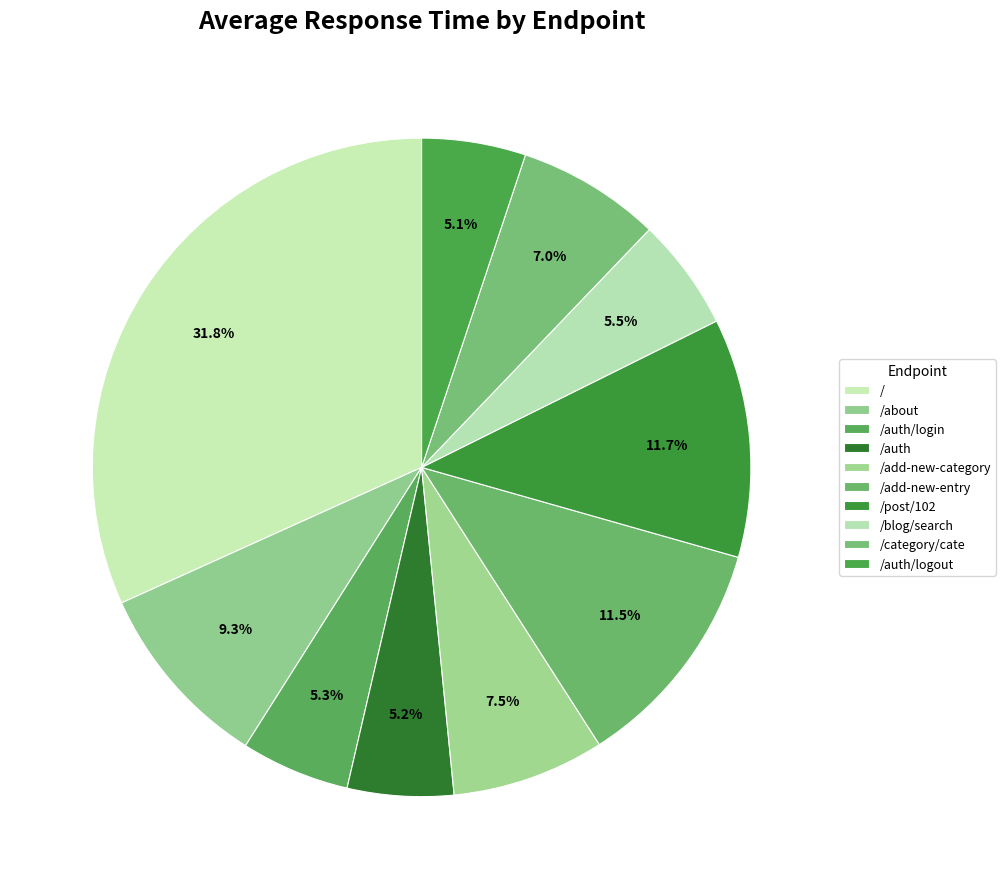

The /auth/logout slice represents 5% of the pie. True or false?

True